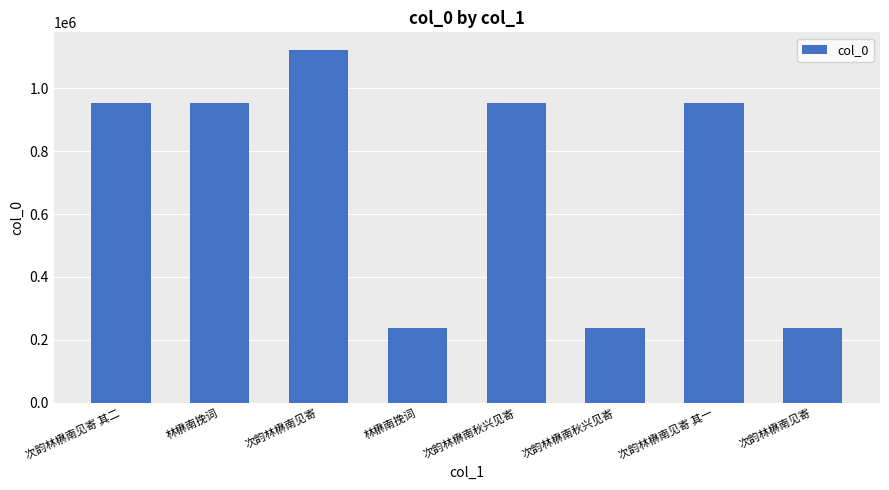

At which label does the data first exceed 952271?

林楙南挽词